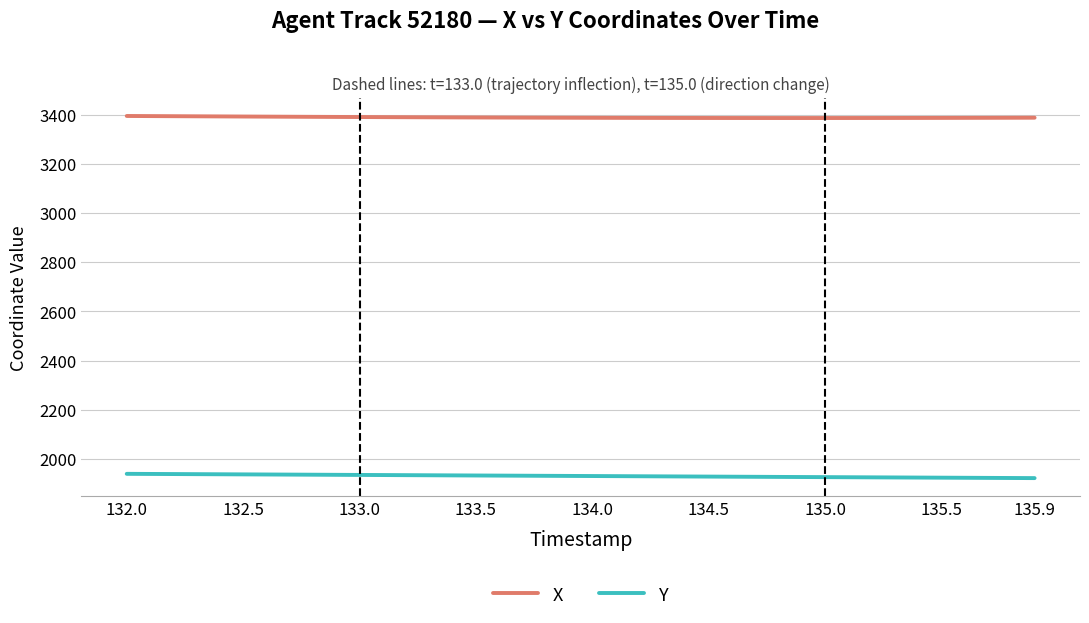

Rank the series by their average value, from lowest to highest.

Y, X